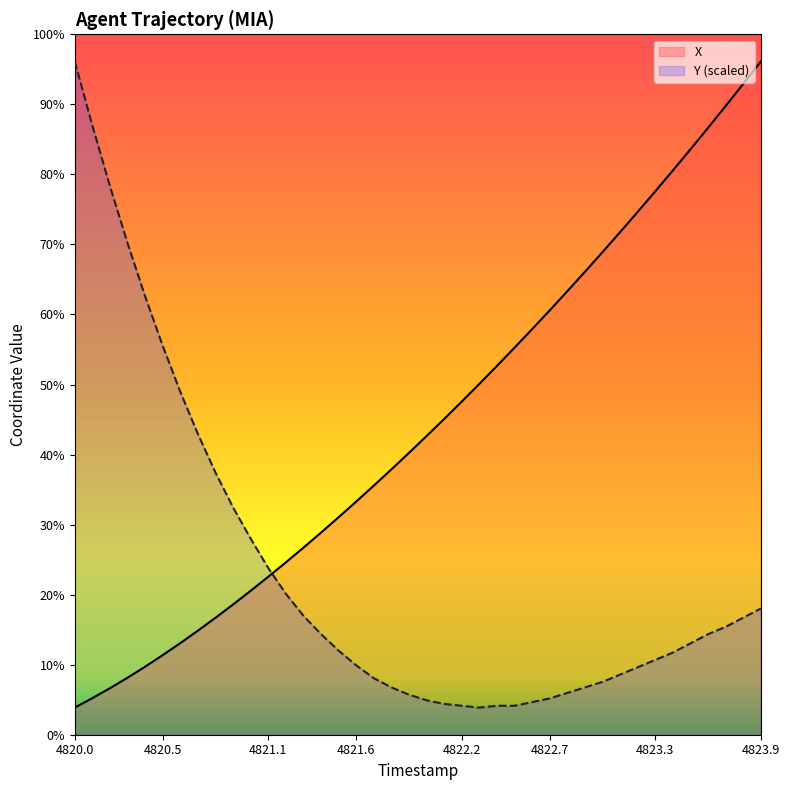

At which label is Y closest to 351?

4820.6